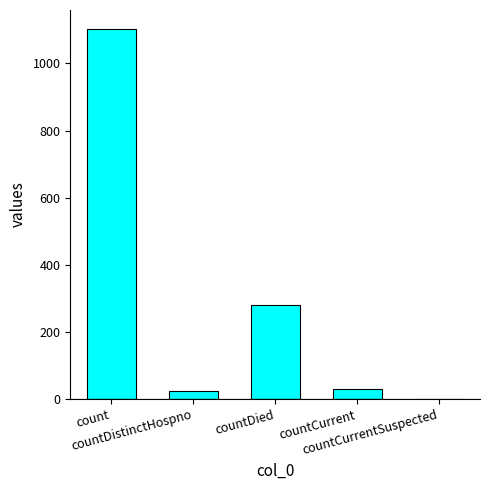

What is the greatest value displayed?

1104